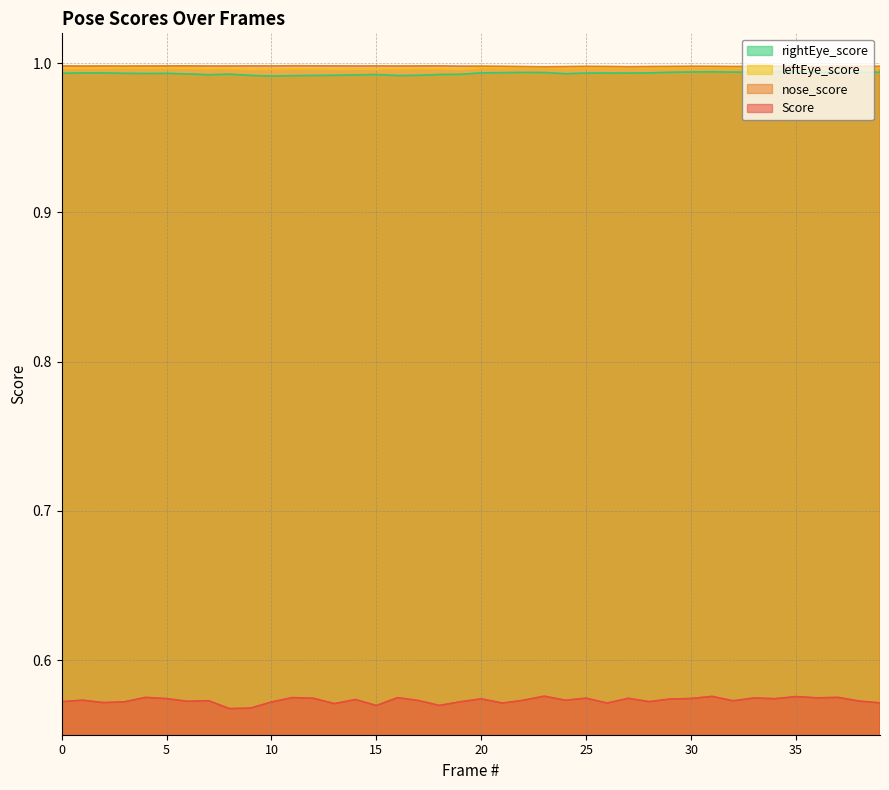

Reading left to right, list all the values displayed in this chart.

Score: 0=0.6	1=0.6	2=0.6	3=0.6	4=0.6	5=0.6	6=0.6	7=0.6	8=0.6	9=0.6	10=0.6	11=0.6	12=0.6	13=0.6	14=0.6	15=0.6	16=0.6	17=0.6	18=0.6	19=0.6	20=0.6	21=0.6	22=0.6	23=0.6	24=0.6	25=0.6	26=0.6	27=0.6	28=0.6	29=0.6	30=0.6	31=0.6	32=0.6	33=0.6	34=0.6	35=0.6	36=0.6	37=0.6	38=0.6	39=0.6
nose_score: 0=1.0	1=1.0	2=1.0	3=1.0	4=1.0	5=1.0	6=1.0	7=1.0	8=1.0	9=1.0	10=1.0	11=1.0	12=1.0	13=1.0	14=1.0	15=1.0	16=1.0	17=1.0	18=1.0	19=1.0	20=1.0	21=1.0	22=1.0	23=1.0	24=1.0	25=1.0	26=1.0	27=1.0	28=1.0	29=1.0	30=1.0	31=1.0	32=1.0	33=1.0	34=1.0	35=1.0	36=1.0	37=1.0	38=1.0	39=1.0
leftEye_score: 0=1.0	1=1.0	2=1.0	3=1.0	4=1.0	5=1.0	6=1.0	7=1.0	8=1.0	9=1.0	10=1.0	11=1.0	12=1.0	13=1.0	14=1.0	15=1.0	16=1.0	17=1.0	18=1.0	19=1.0	20=1.0	21=1.0	22=1.0	23=1.0	24=1.0	25=1.0	26=1.0	27=1.0	28=1.0	29=1.0	30=1.0	31=1.0	32=1.0	33=1.0	34=1.0	35=1.0	36=1.0	37=1.0	38=1.0	39=1.0
rightEye_score: 0=1.0	1=1.0	2=1.0	3=1.0	4=1.0	5=1.0	6=1.0	7=1.0	8=1.0	9=1.0	10=1.0	11=1.0	12=1.0	13=1.0	14=1.0	15=1.0	16=1.0	17=1.0	18=1.0	19=1.0	20=1.0	21=1.0	22=1.0	23=1.0	24=1.0	25=1.0	26=1.0	27=1.0	28=1.0	29=1.0	30=1.0	31=1.0	32=1.0	33=1.0	34=1.0	35=1.0	36=1.0	37=1.0	38=1.0	39=1.0